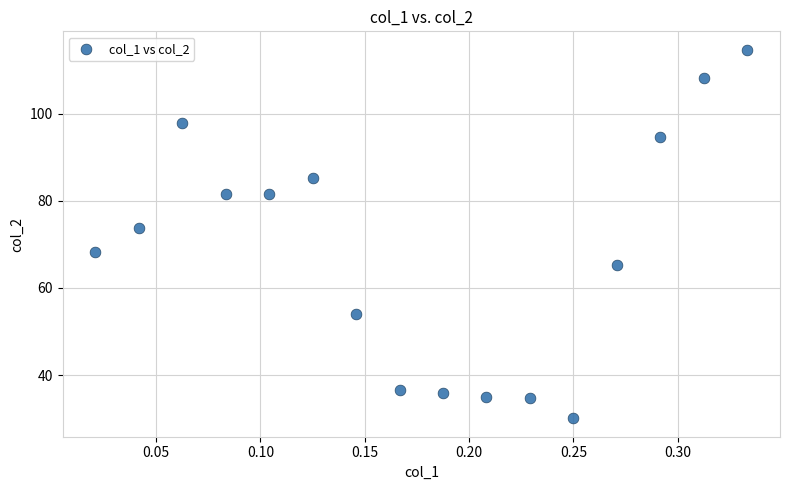

What Y value in the scatter plot is closest to 72?

73.9